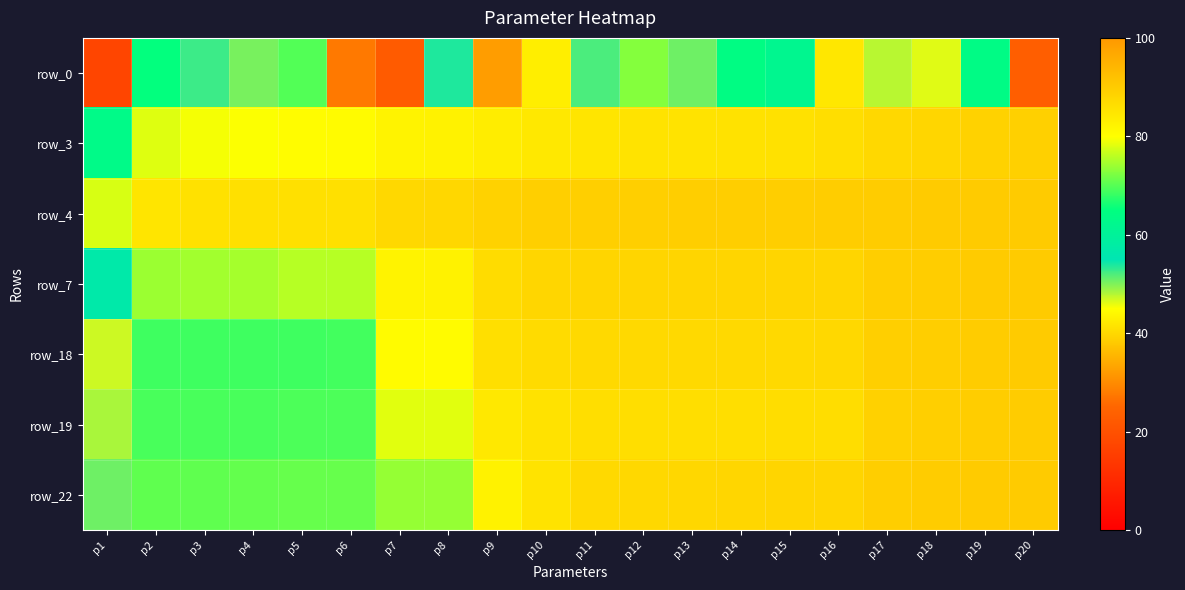

How many categories are shown in the chart?

20